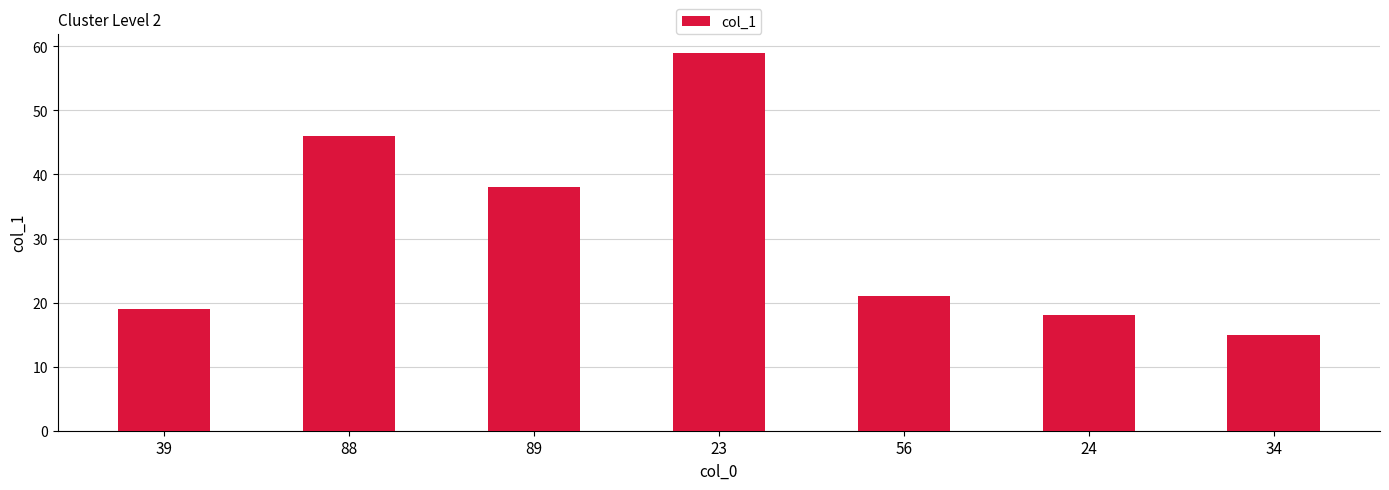

Are the bars horizontal?

No